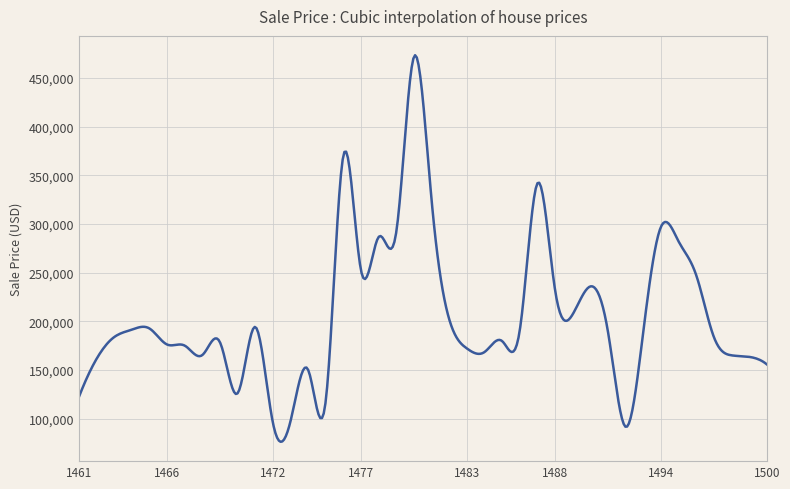

What is the difference between the maximum and minimum values?

397014.1